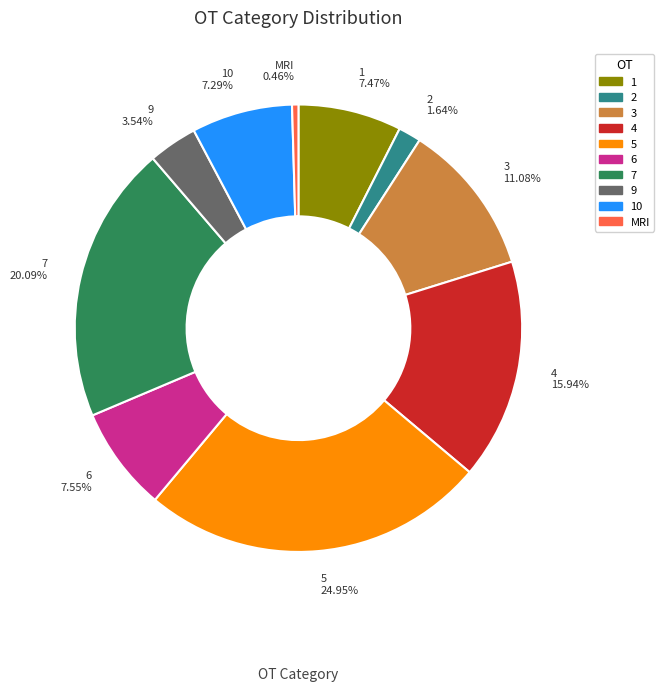

To the nearest percent, what portion does 2 represent?

2%